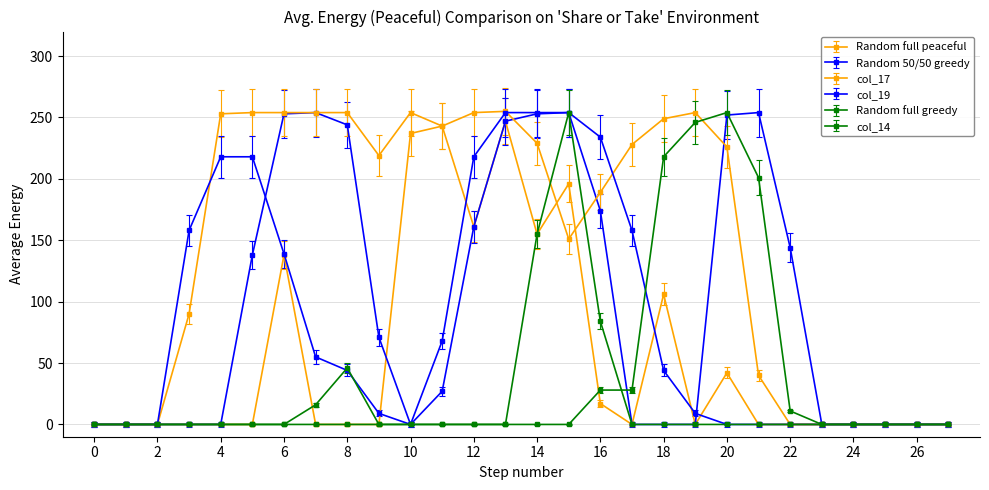

How many categories are shown in the chart?

28